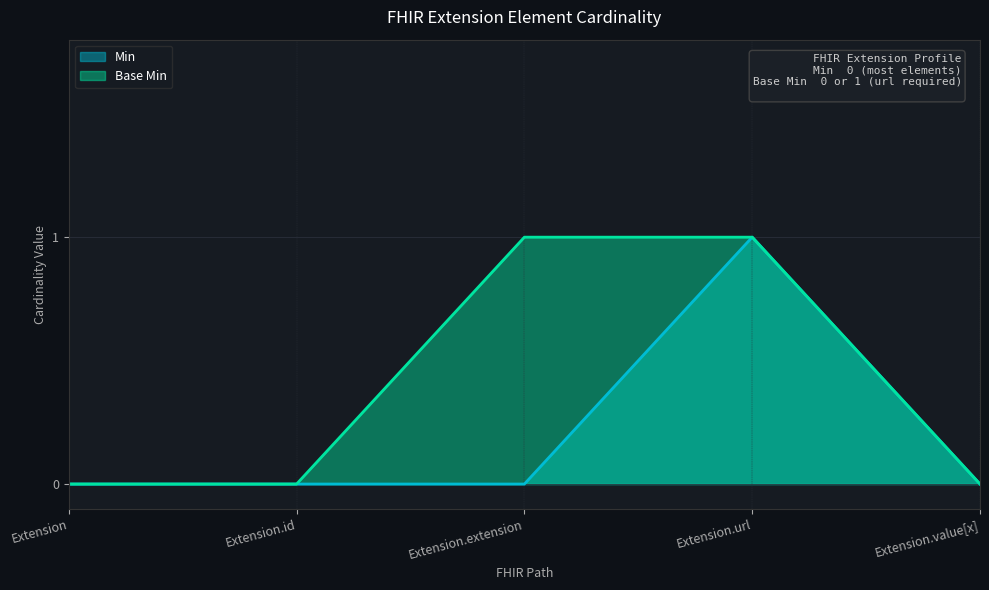

Count the number of data series in this chart.

2